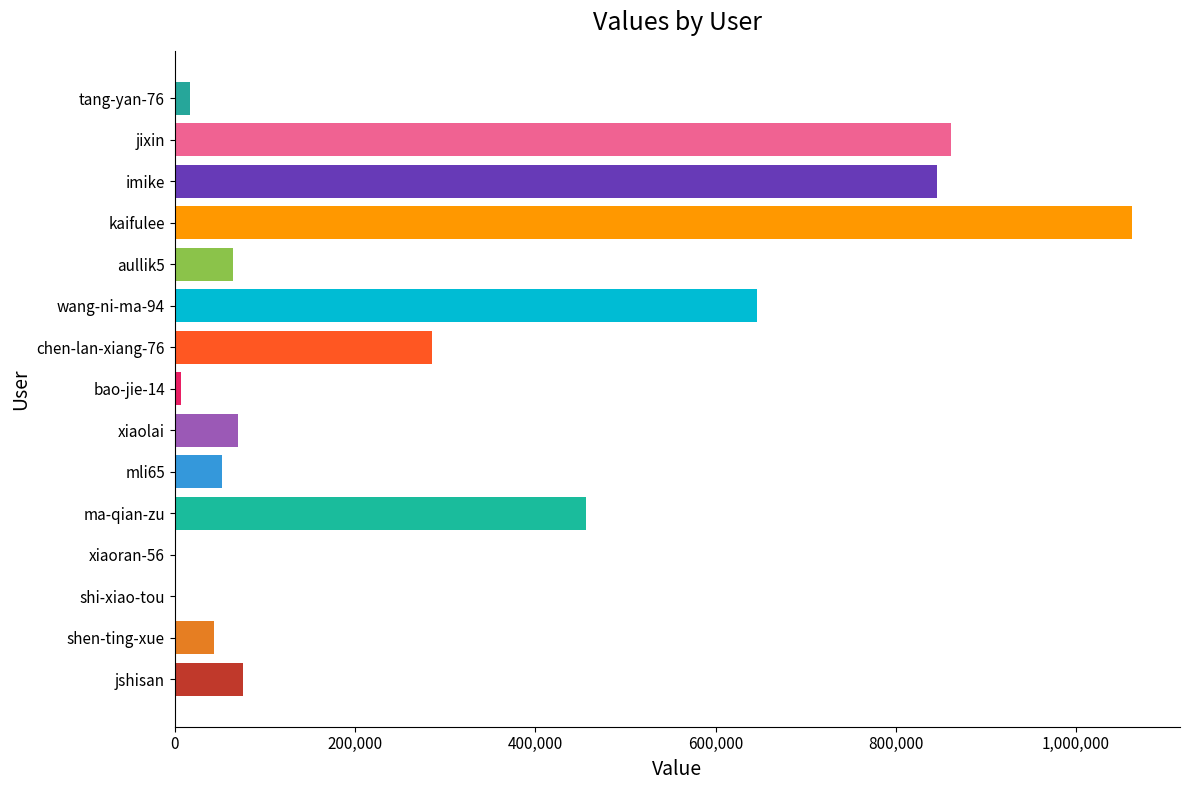

What is the change in value from wang-ni-ma-94 to jixin?

+215608